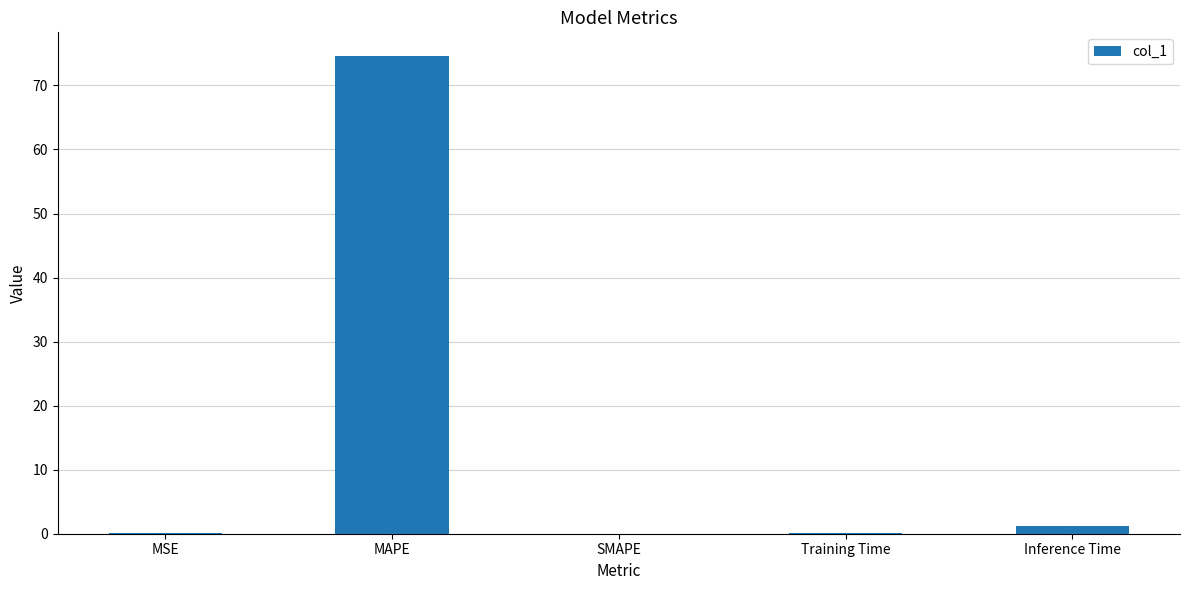

What is the average value?

15.2